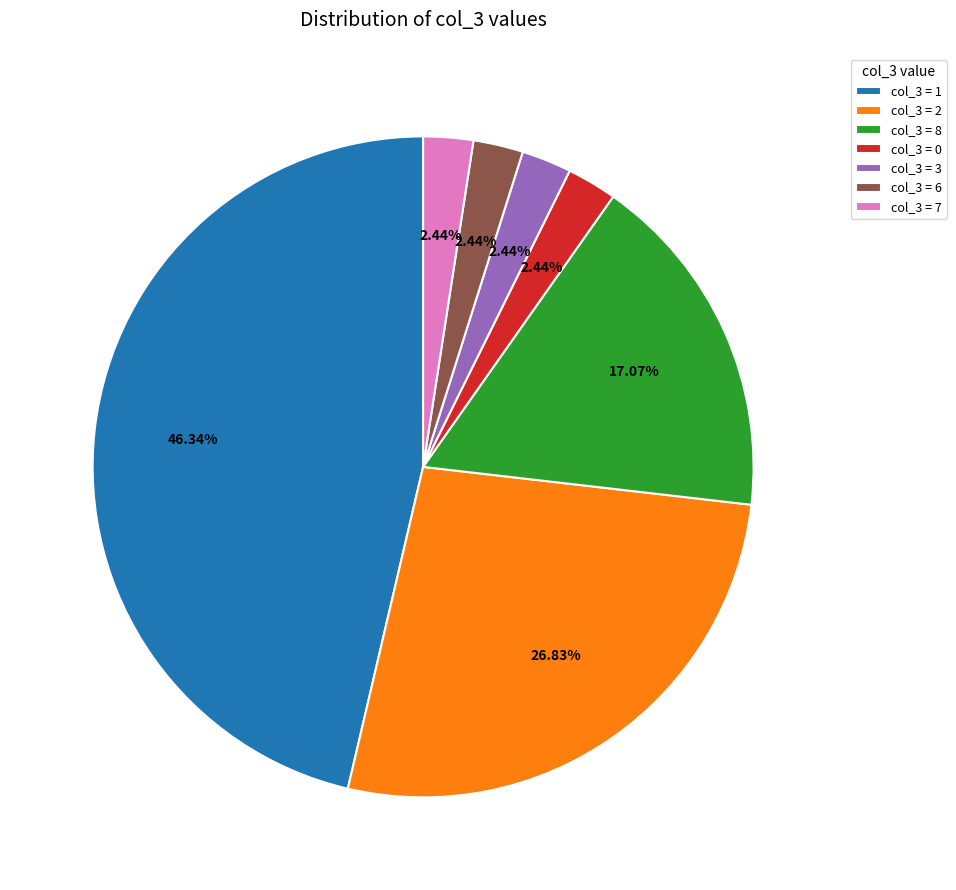

How many segments does this pie chart have?

7